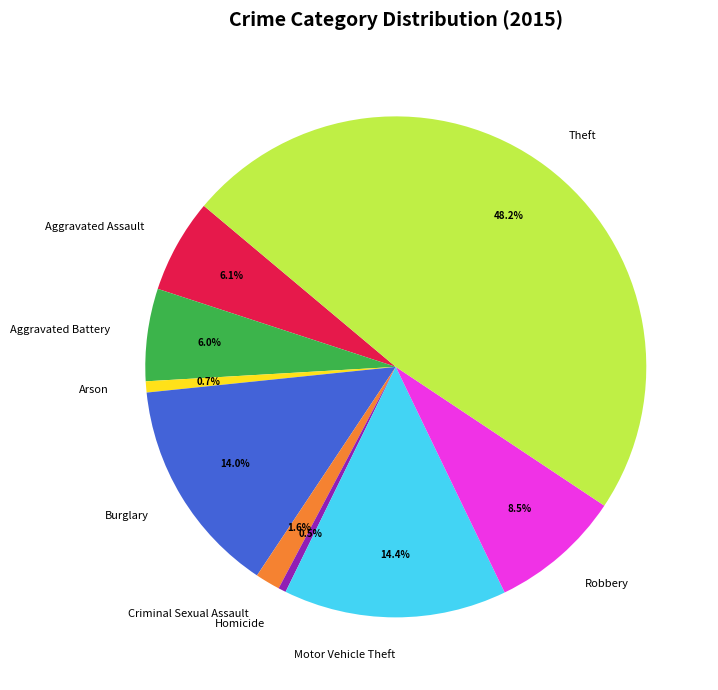

Count the number of slices in the pie.

9